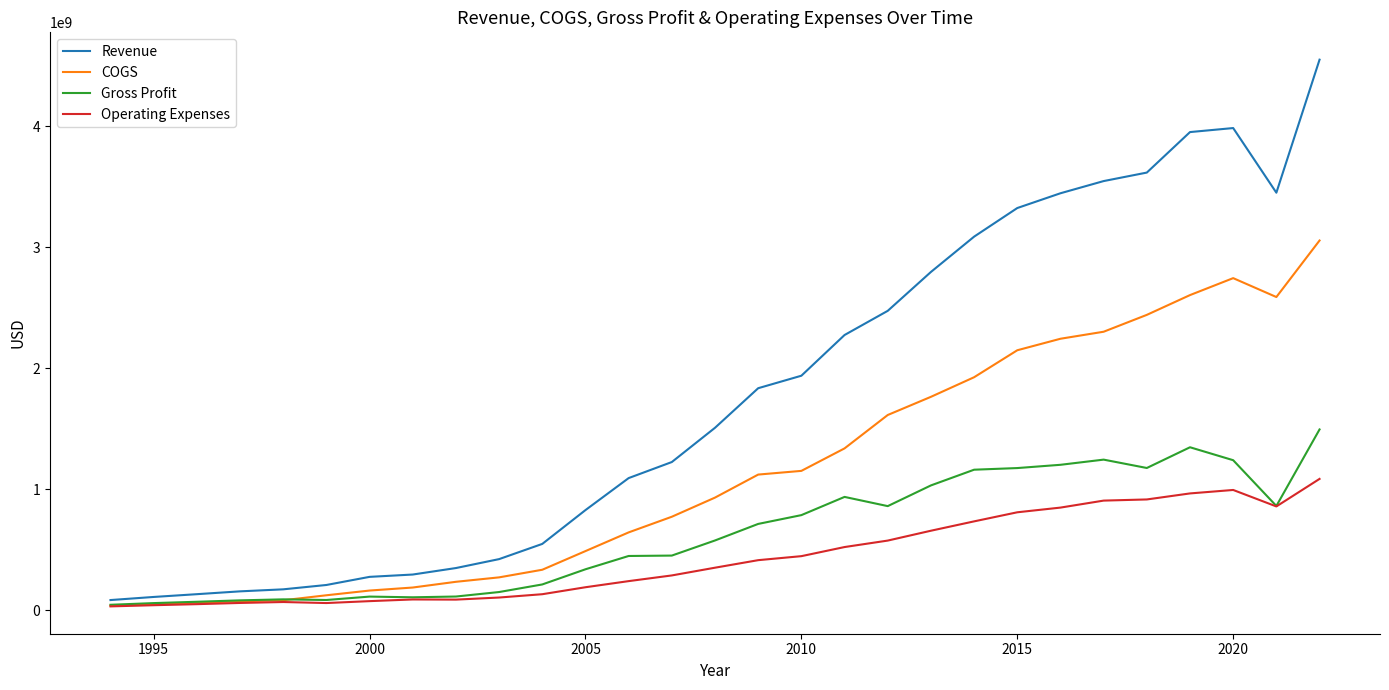

Which series has the largest total across all categories?

Revenue